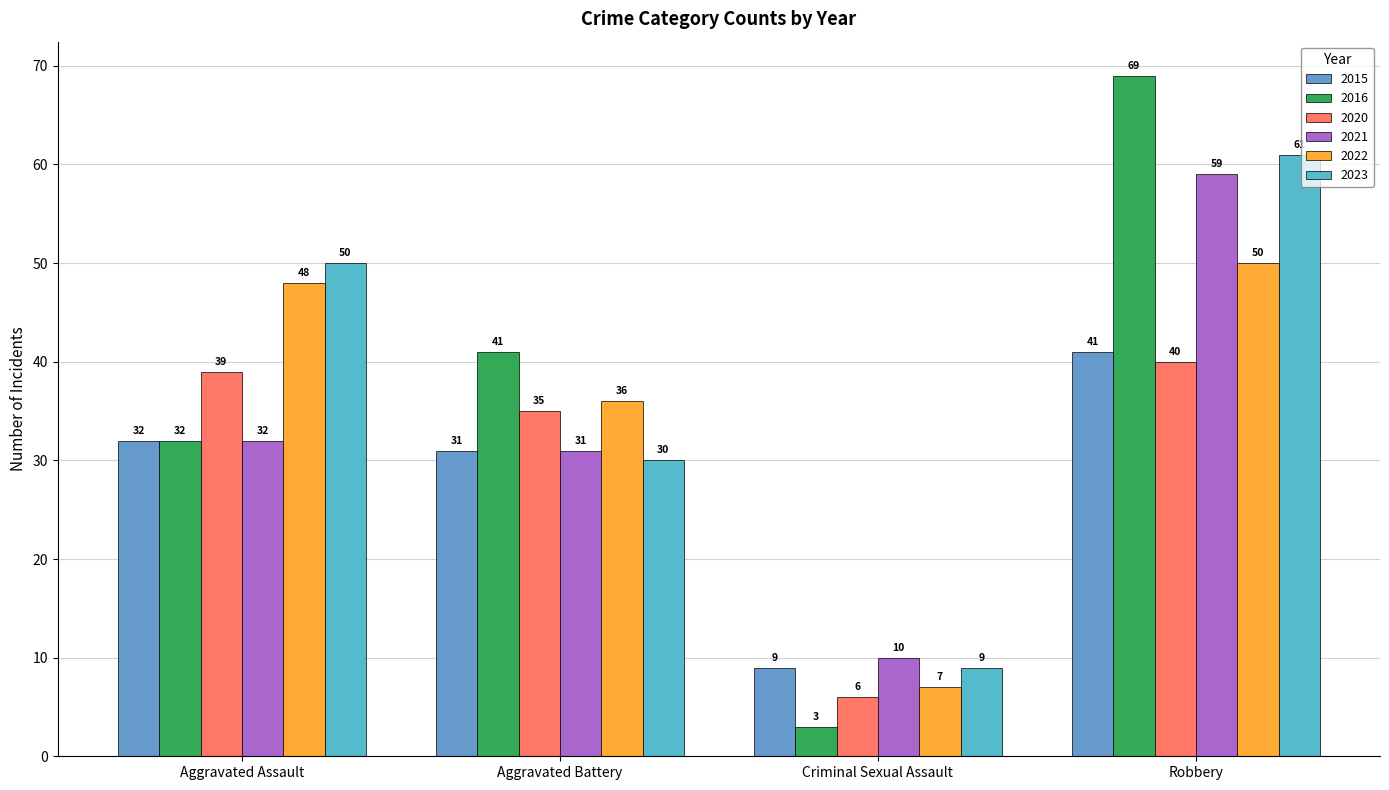

Which category has the lowest value in the 2016 series?

Criminal Sexual Assault